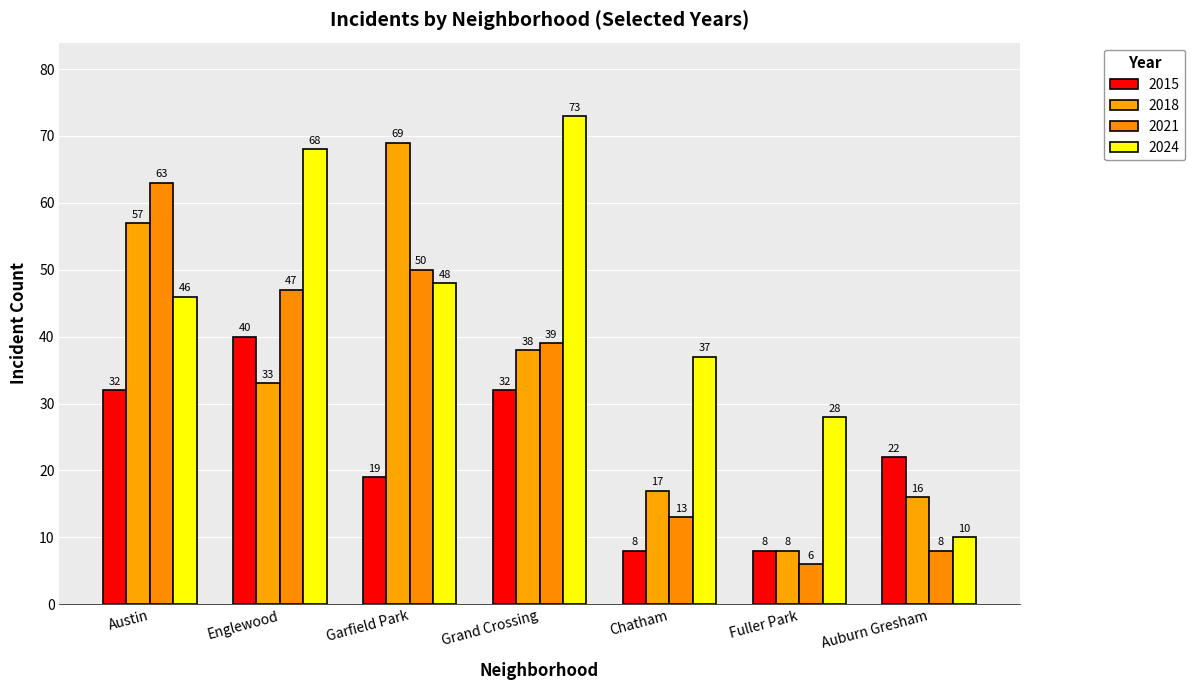

At which category does the chart reach its minimum across all series?

Fuller Park